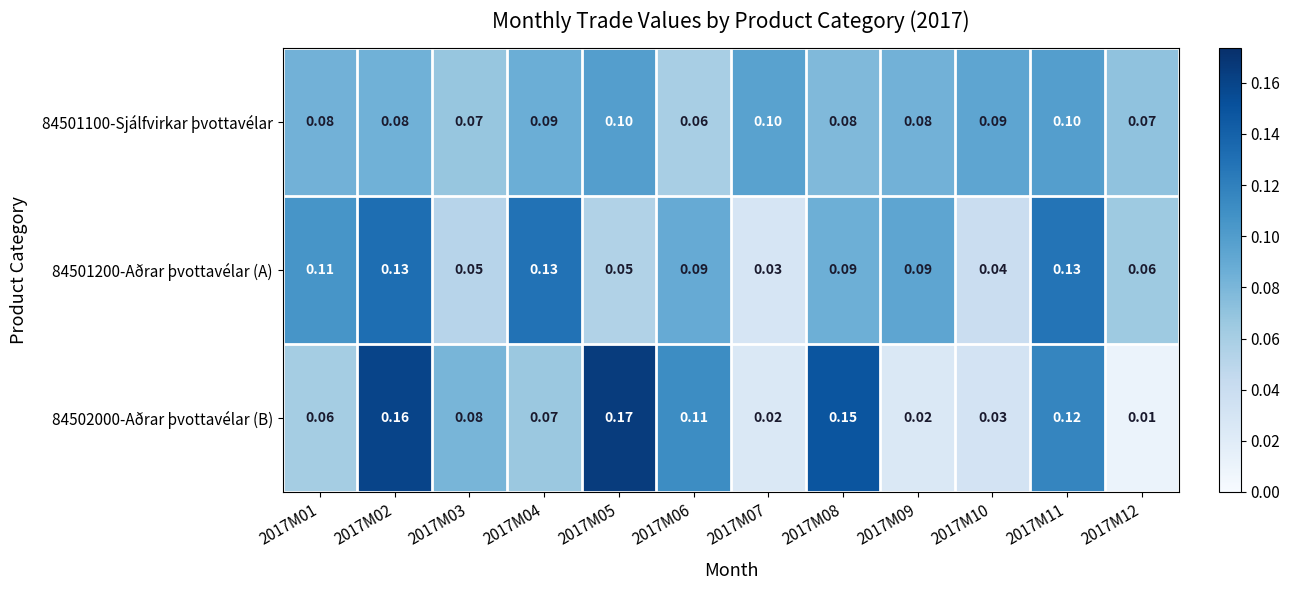

Is the value of 84501100-Sjálfvirkar þvottavélar at 2017M12 greater than the value of 84502000-Aðrar þvottavélar (B) at 2017M01?

Yes